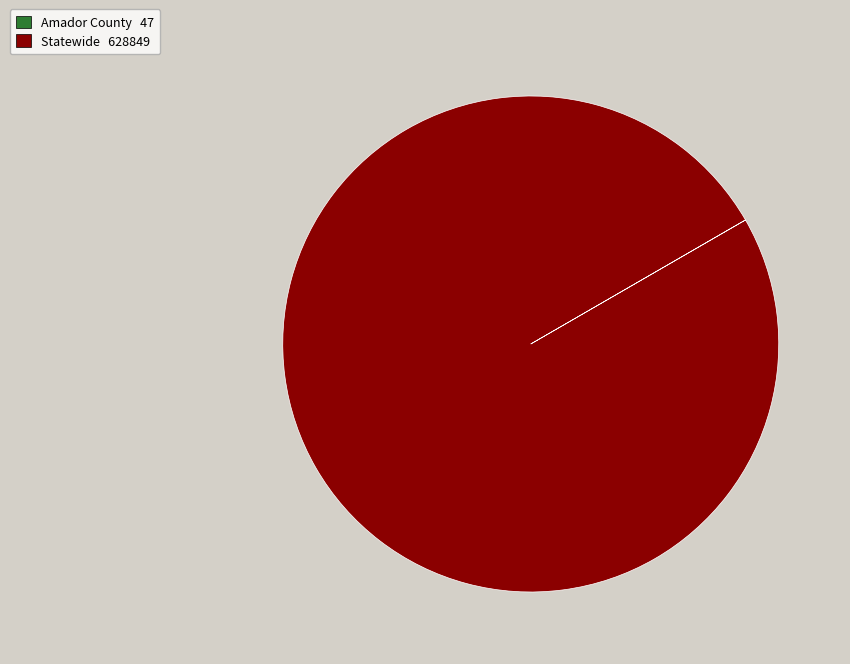

What is the largest slice in the pie chart?

Statewide